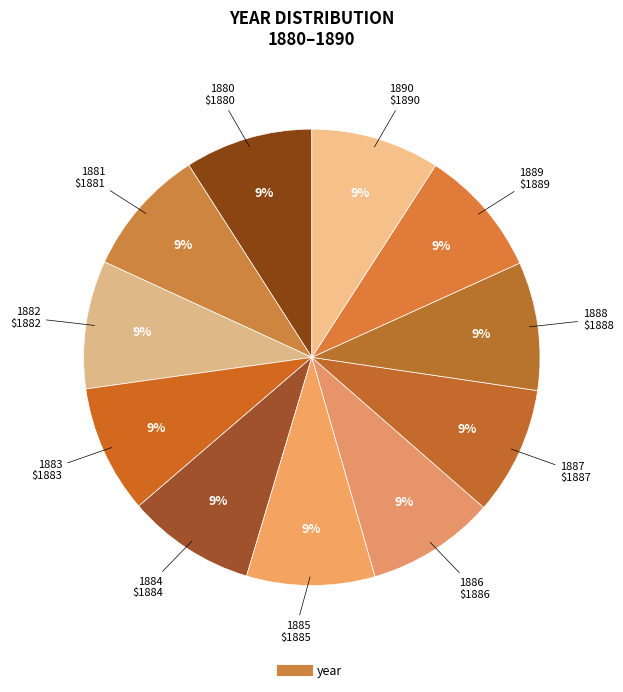

Does any single category account for the majority?

No